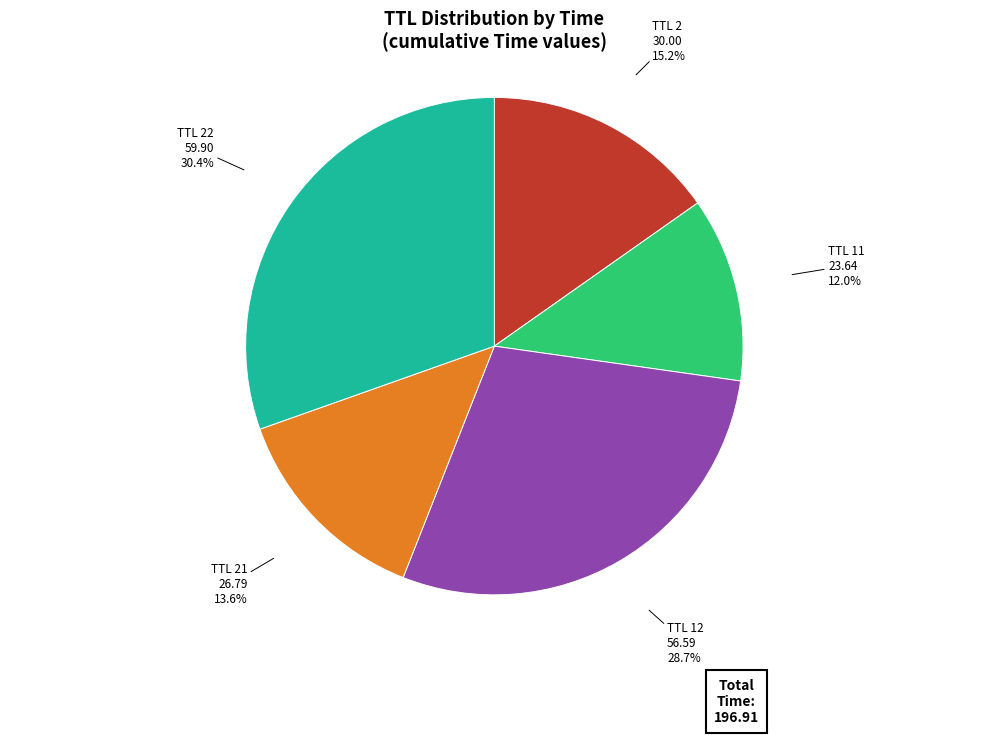

What percentage is NOT represented by TTL 21?

86.4%